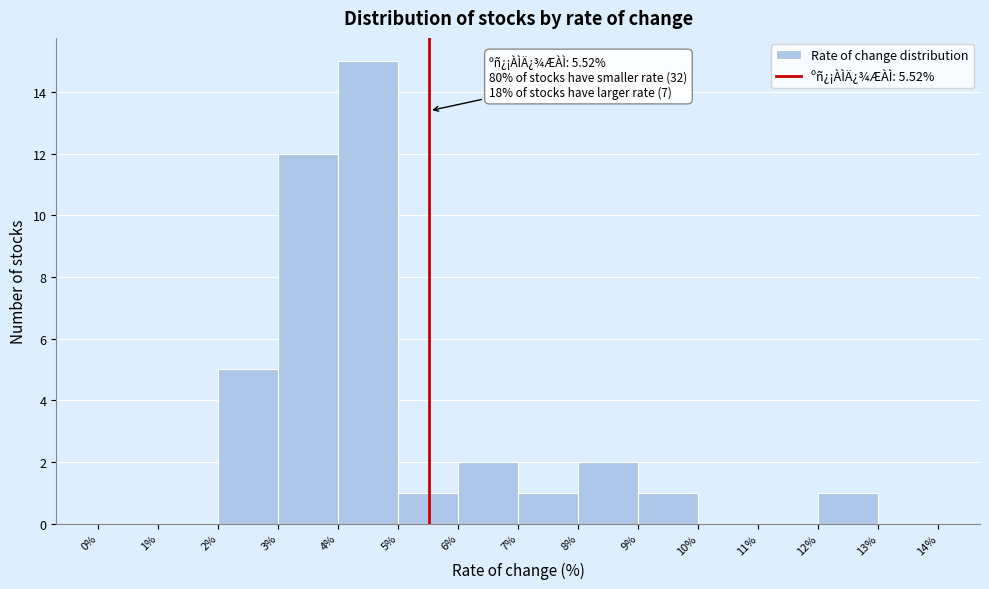

Which range on the x-axis has the tallest bar?

4% to 5%